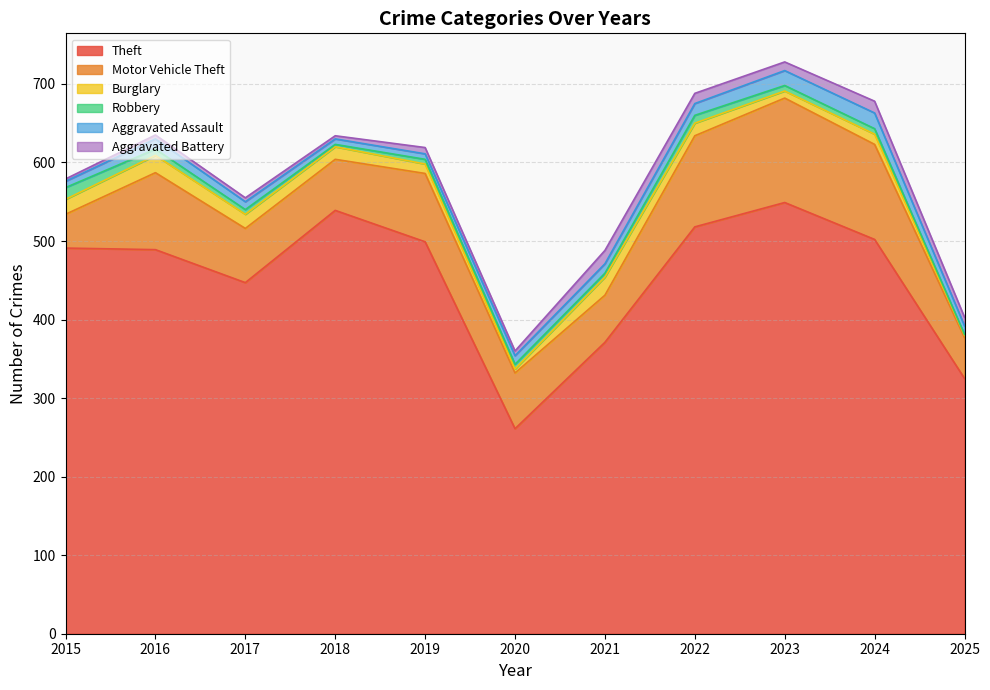

What is the difference between the Aggravated Battery values at 2025 and 2015?

8